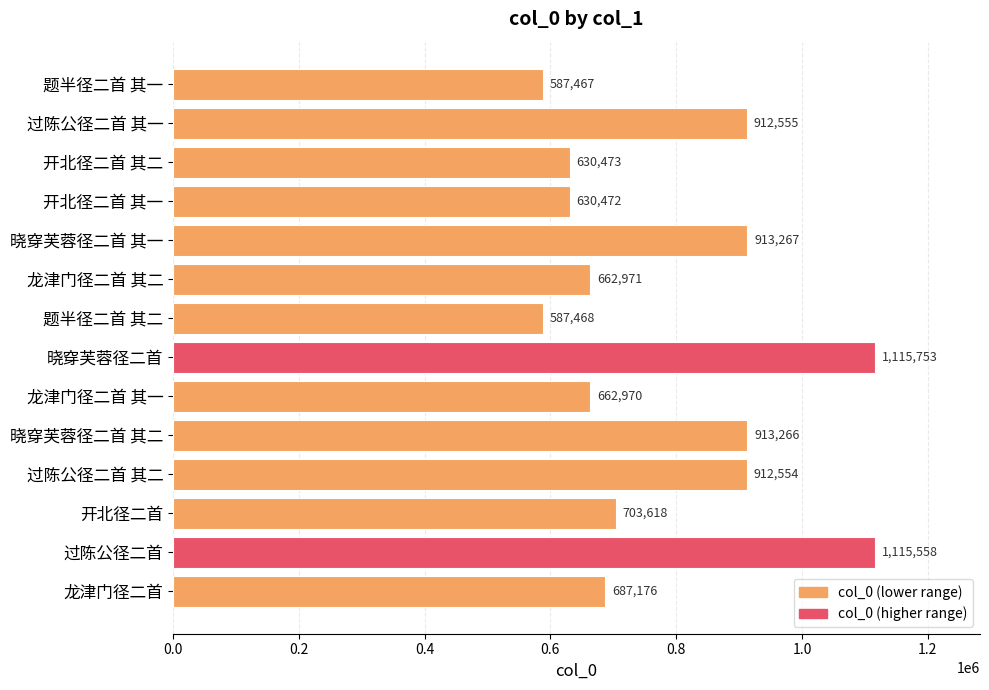

Rank the categories by value from highest to lowest.

晓穿芙蓉径二首, 过陈公径二首, 晓穿芙蓉径二首 其一, 晓穿芙蓉径二首 其二, 过陈公径二首 其一, 过陈公径二首 其二, 开北径二首, 龙津门径二首, 龙津门径二首 其二, 龙津门径二首 其一, 开北径二首 其二, 开北径二首 其一, 题半径二首 其二, 题半径二首 其一